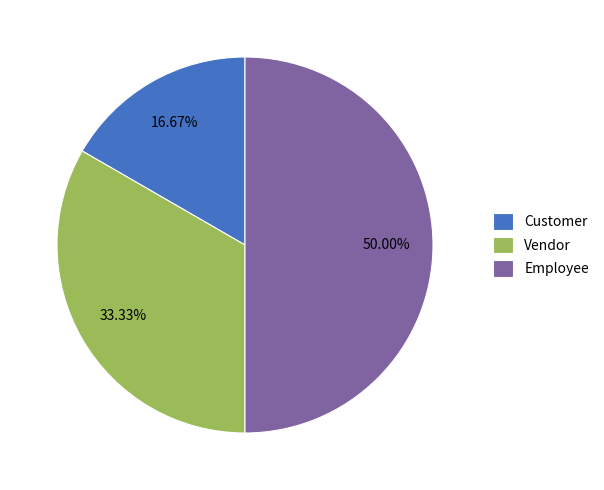

Is it true that Employee is 42% of the pie?

False